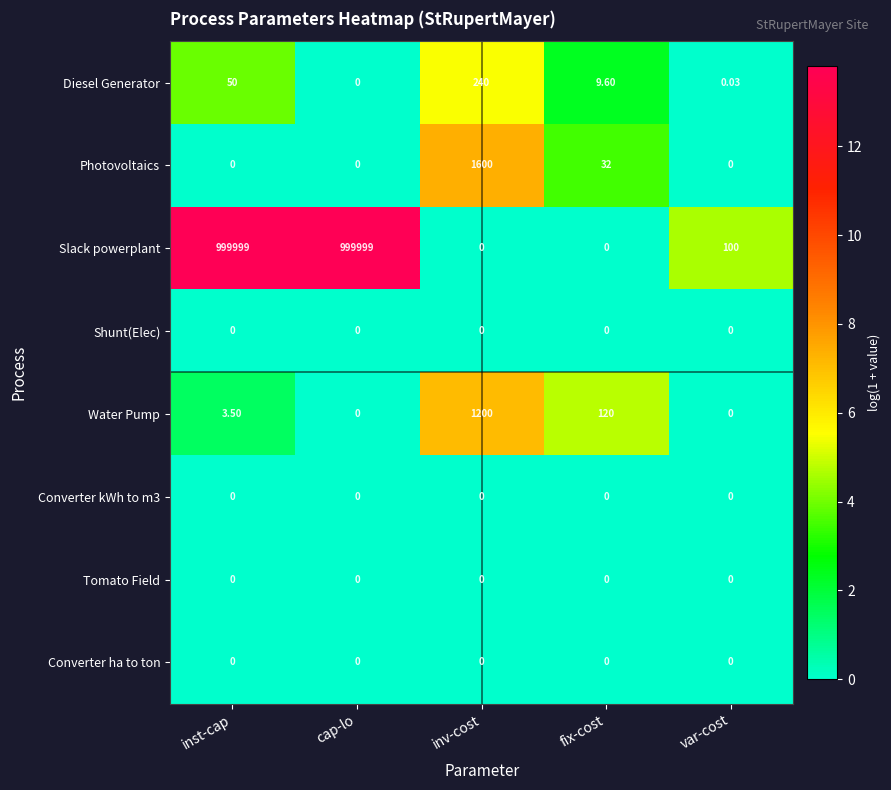

At which label does Slack powerplant first exceed 100?

inst-cap